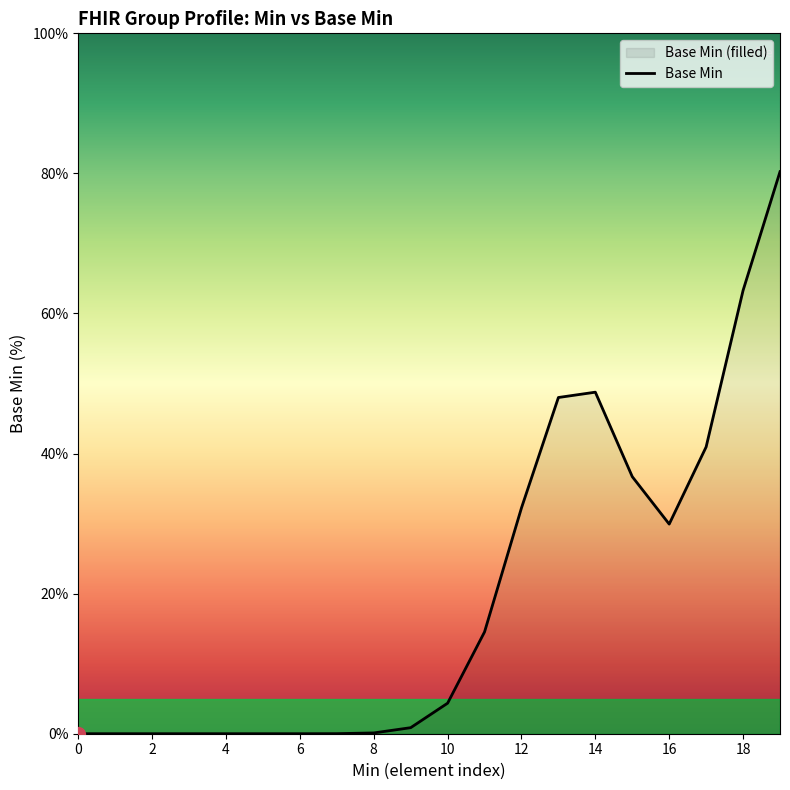

How many interior local valleys (lower than both neighbors) does the data have?

1